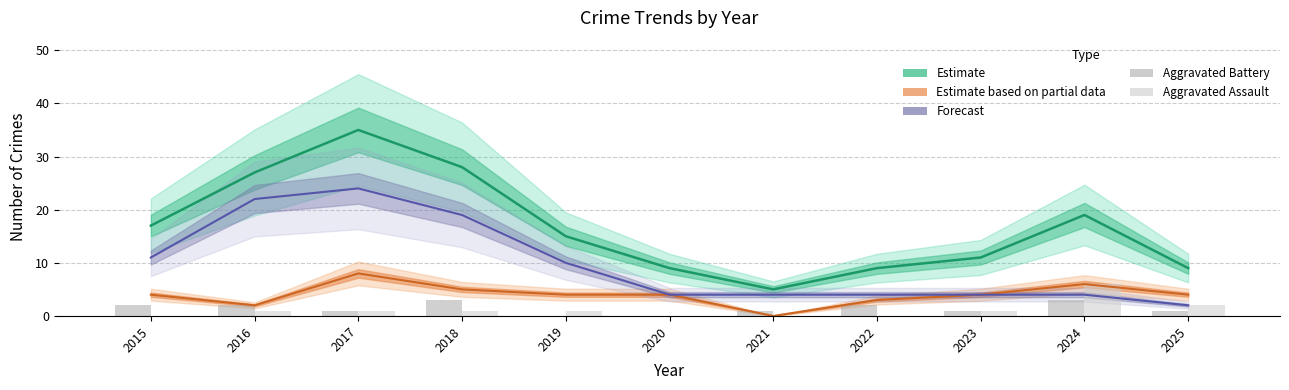

Which category has the highest value in the Aggravated Assault series?

2024